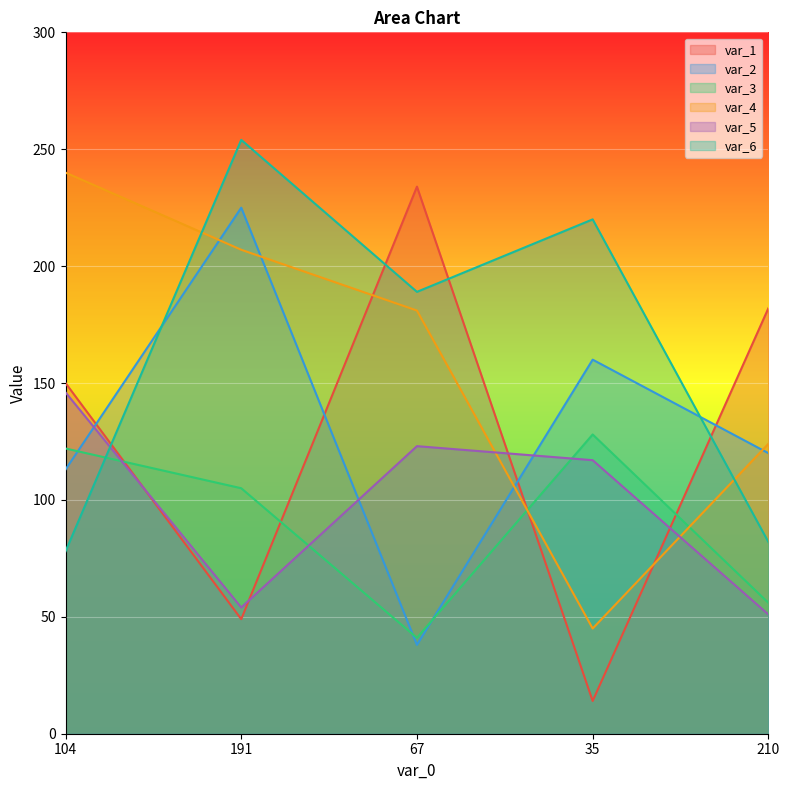

Which series changed the most between 191 and 210?

var_6